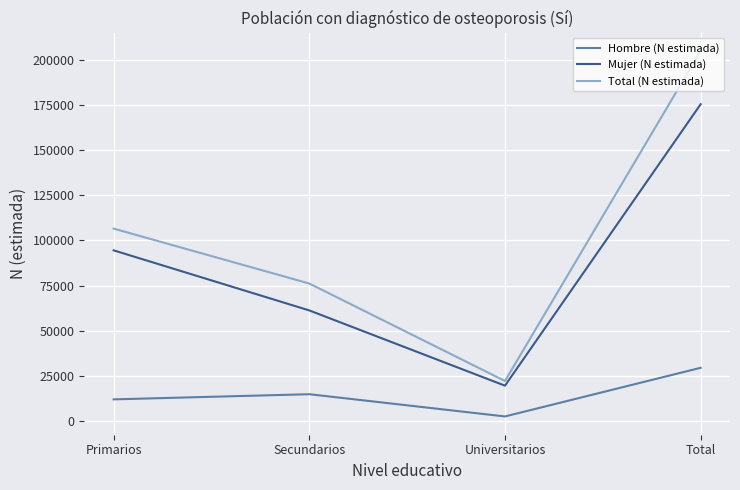

True or false: Mujer (N estimada) and Hombre (N estimada) cross at least once.

False